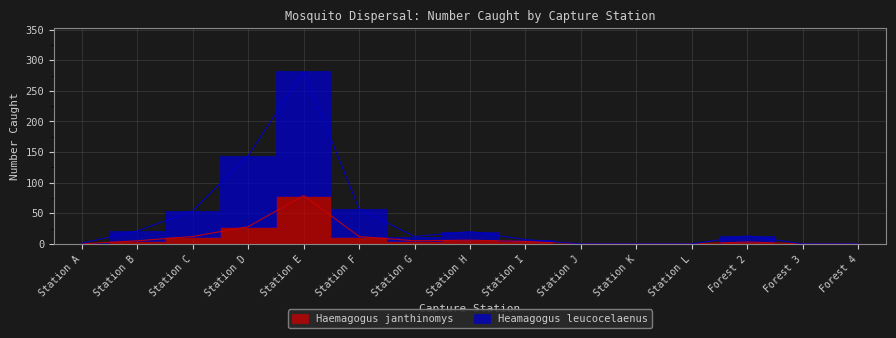

The Heamagogus leucocelaenus series shows 8 at Station G. True or false?

False